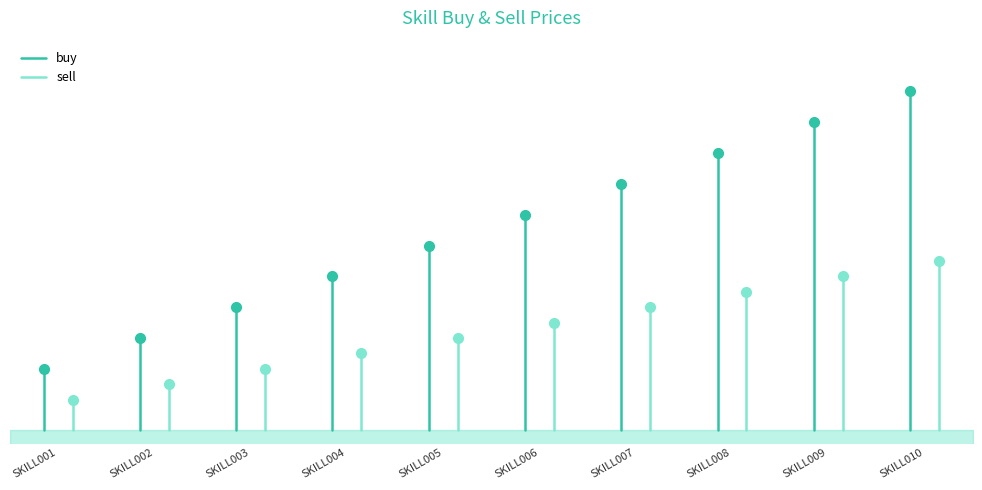

What is the difference between the maximum and minimum values in the sell series?

50